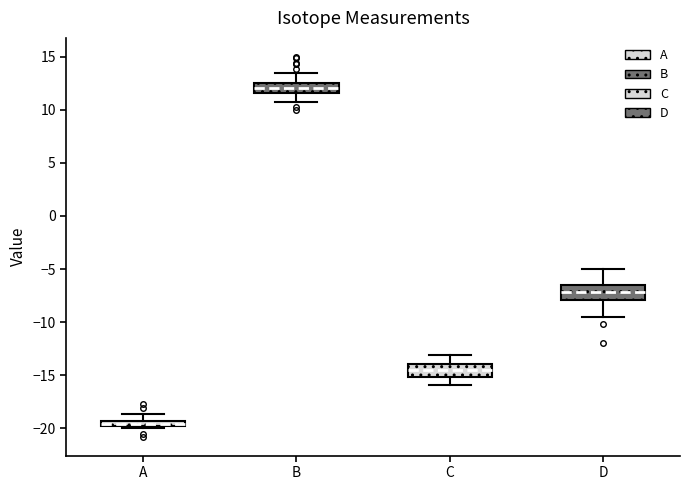

Which box has the lowest median line?

A